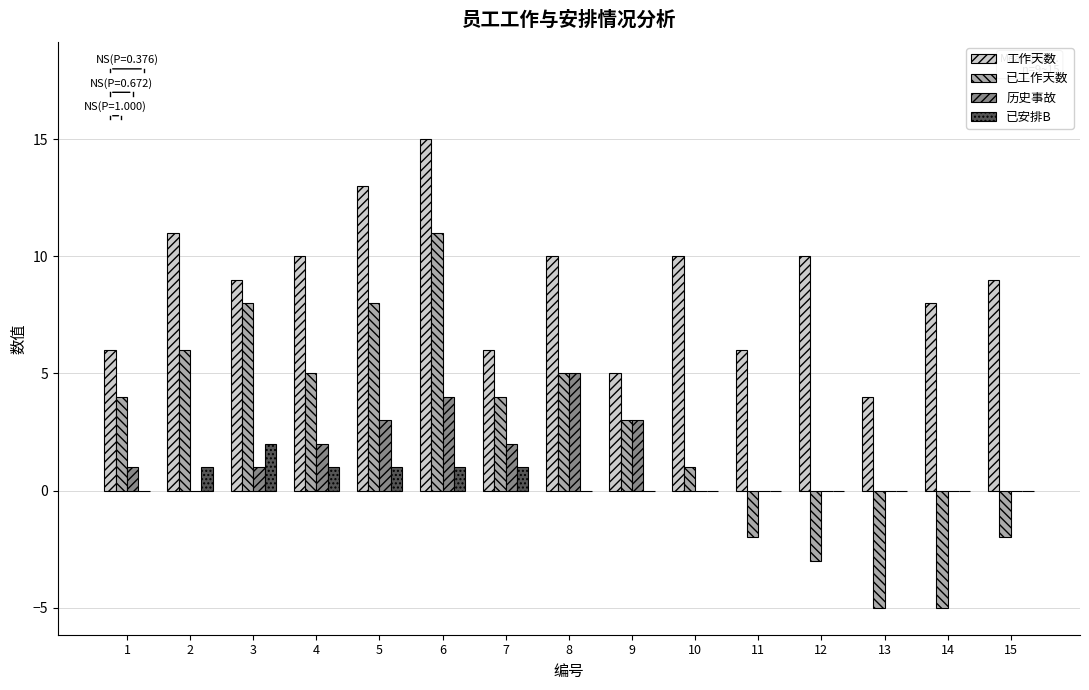

True or false: 历史事故 has a value of 4 at 5.

False